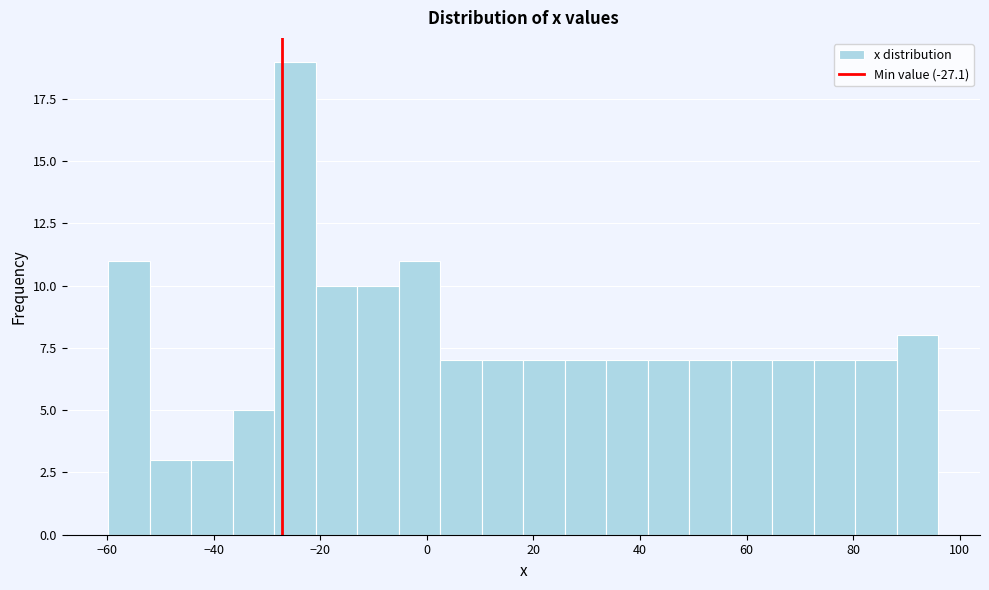

Read against the x-axis, roughly where is the centre of the tallest bar?

-24